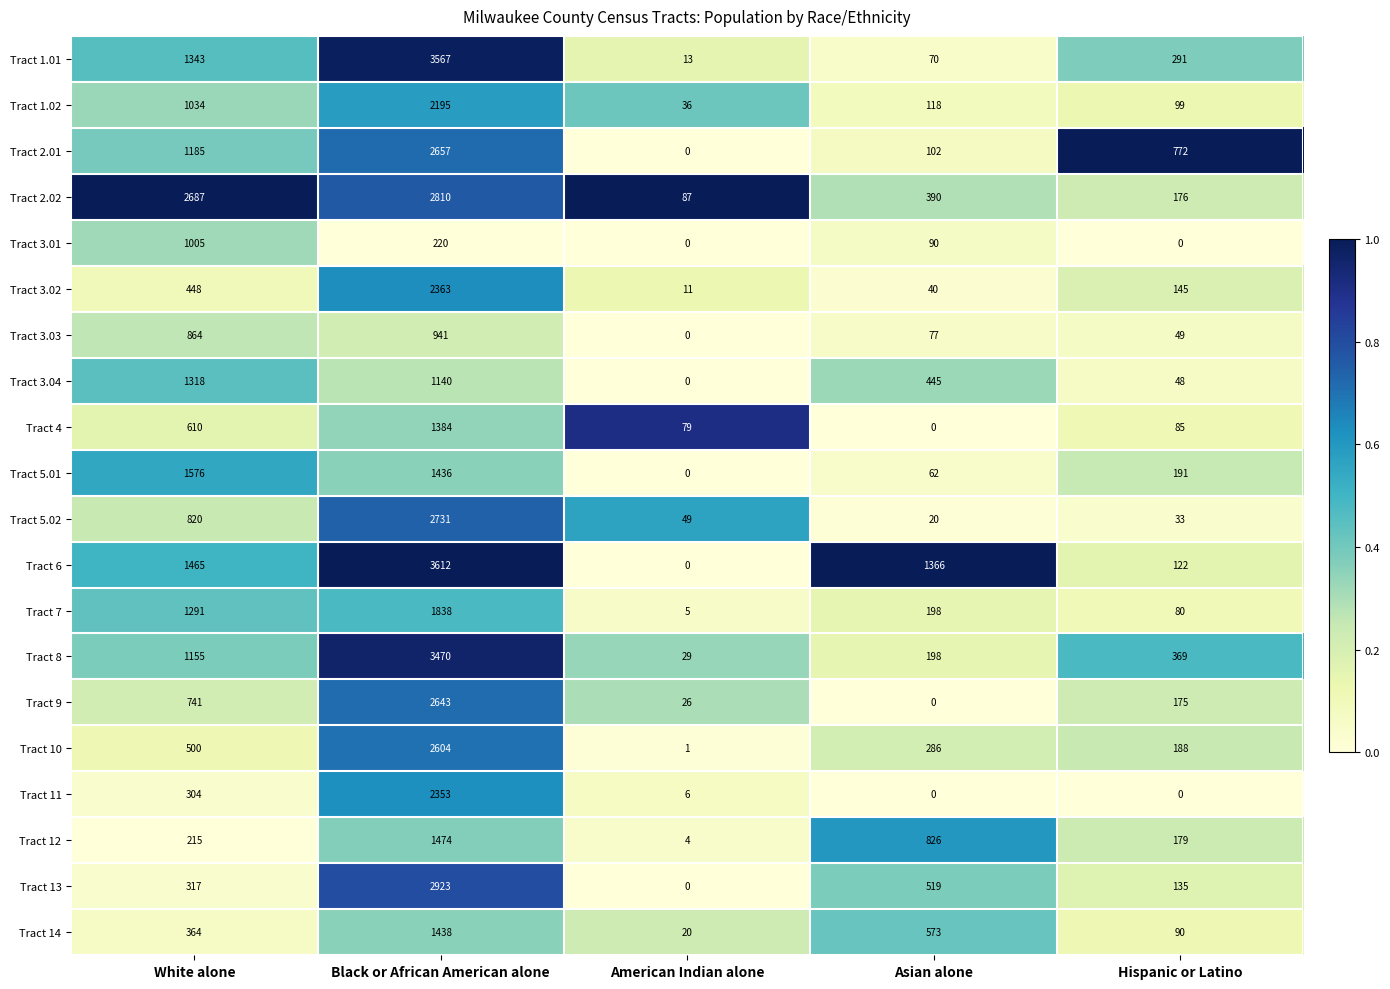

What is the total value across all series at Hispanic or Latino?

3227